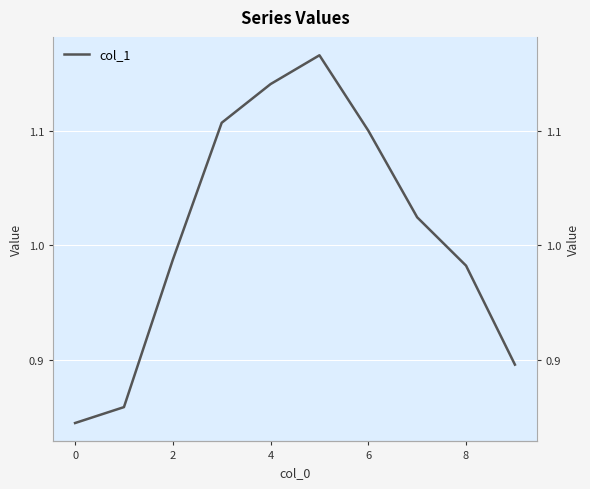

Reading right to left, list all the values displayed in this chart.

0.9	1.0	1.0	1.1	1.2	1.1	1.1	1.0	0.9	0.8